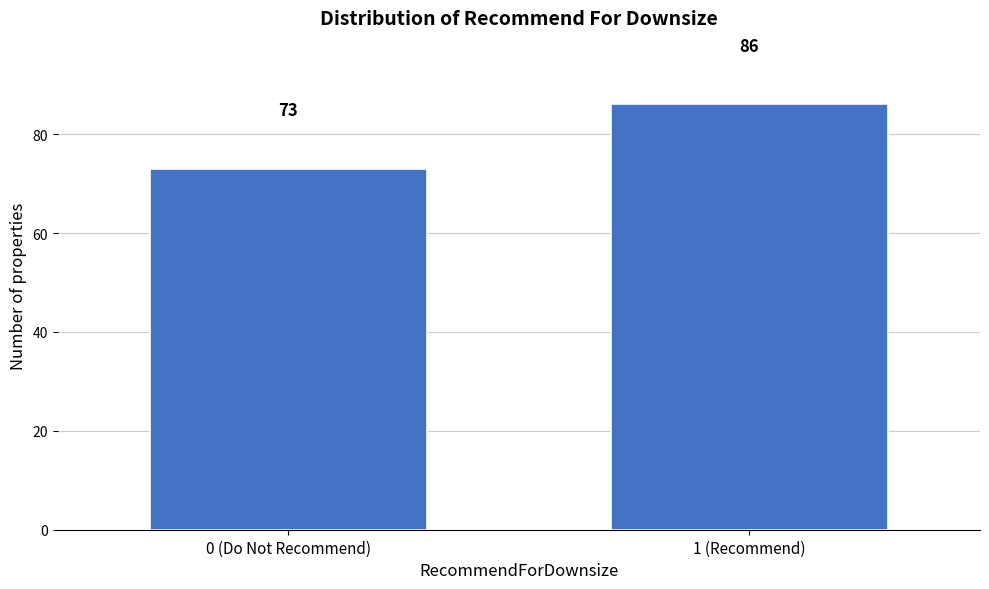

Reading left to right, what are all the values shown in this chart?

0 (Do Not Recommend)=73	1 (Recommend)=86